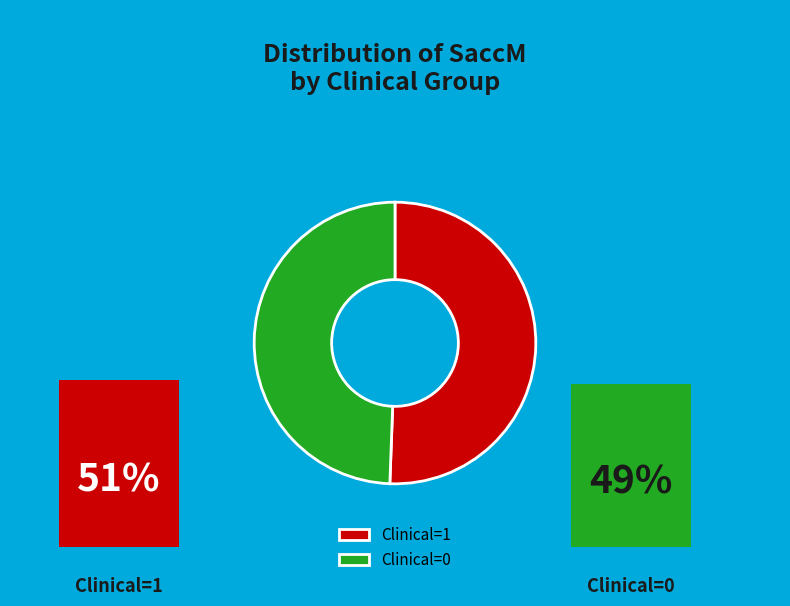

Is Clinical=1 the majority of the pie?

Yes